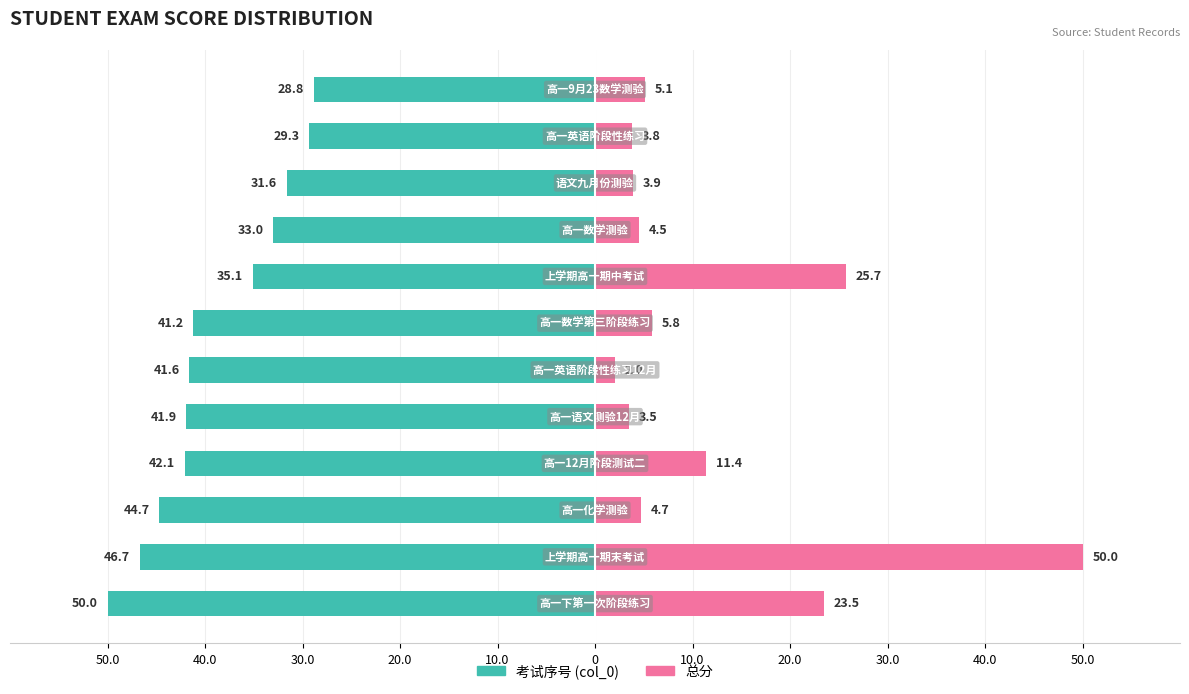

Which series has the largest range (max minus min)?

总分